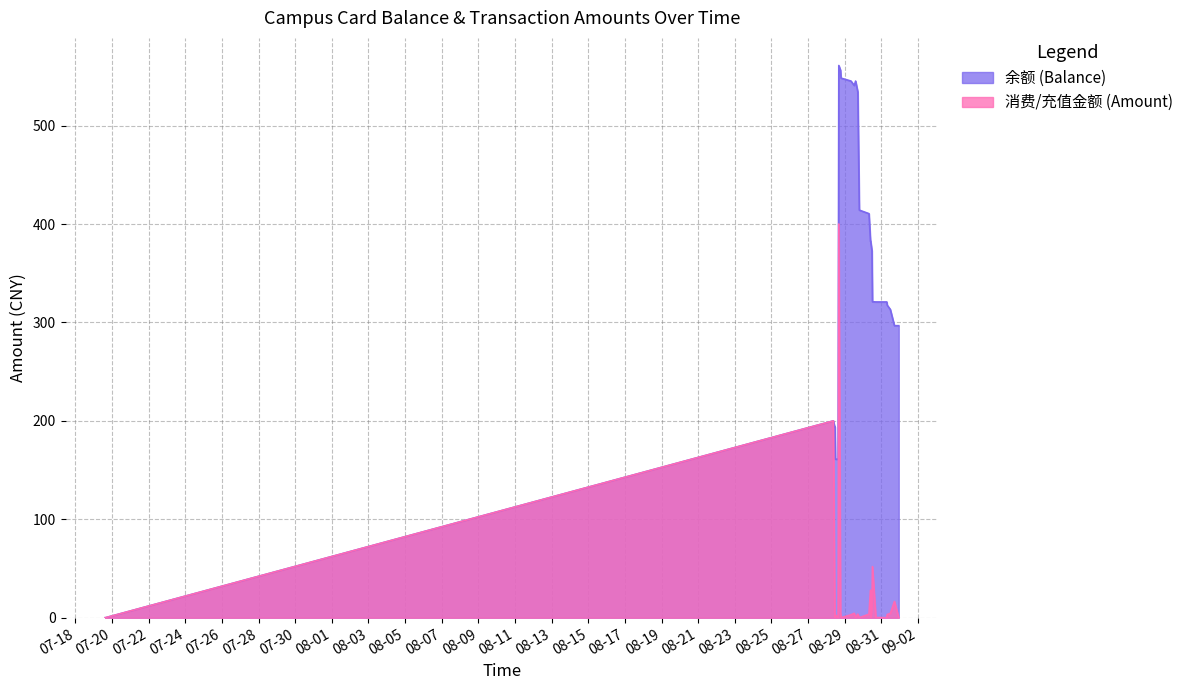

How many data points does each series have?

27